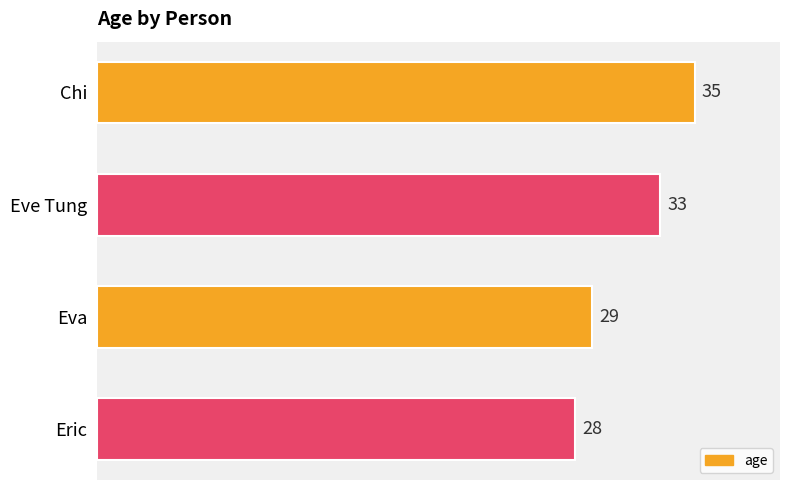

Count the number of categories in the chart.

4